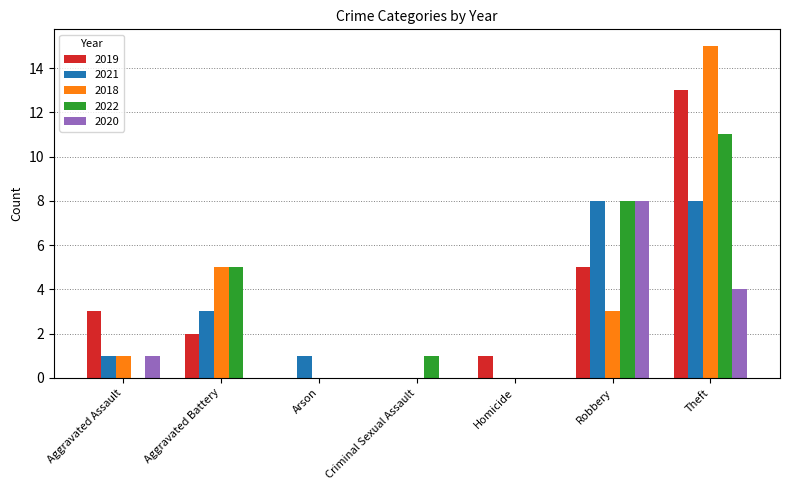

What is the sum of the 2018 values at Homicide and Aggravated Battery?

5